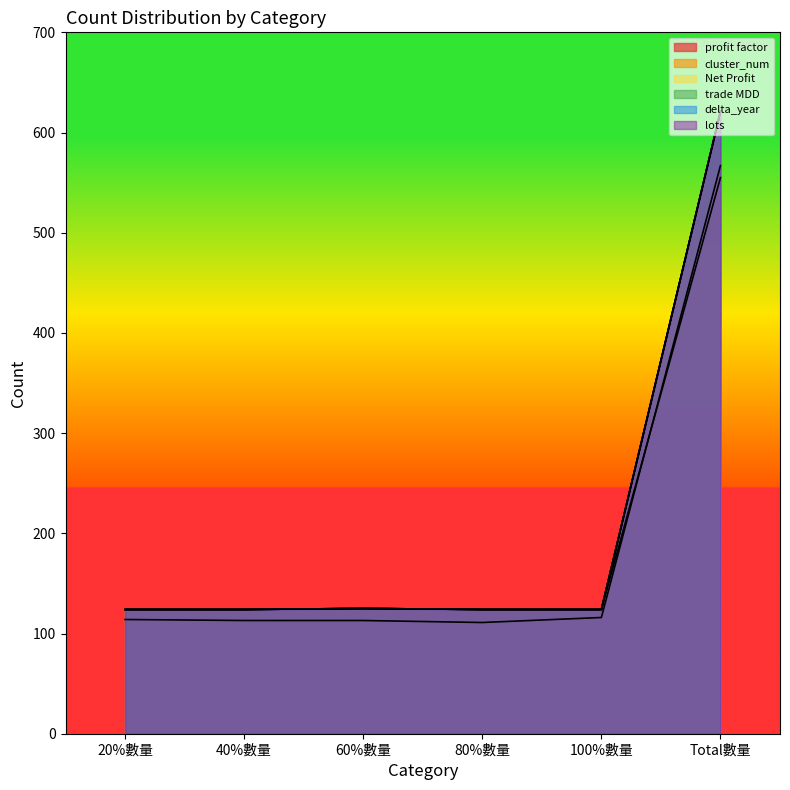

Reading right to left, extract all data points from this chart.

profit factor: Total數量=567	100%數量=116	80%數量=111	60%數量=113	40%數量=113	20%數量=114
cluster_num: Total數量=555	100%數量=124	80%數量=124	60%數量=125	40%數量=124	20%數量=124
Net Profit: Total數量=621	100%數量=124	80%數量=124	60%數量=125	40%數量=124	20%數量=124
trade MDD: Total數量=621	100%數量=124	80%數量=124	60%數量=125	40%數量=124	20%數量=124
delta_year: Total數量=621	100%數量=124	80%數量=124	60%數量=125	40%數量=124	20%數量=124
lots: Total數量=621	100%數量=124	80%數量=124	60%數量=125	40%數量=124	20%數量=124